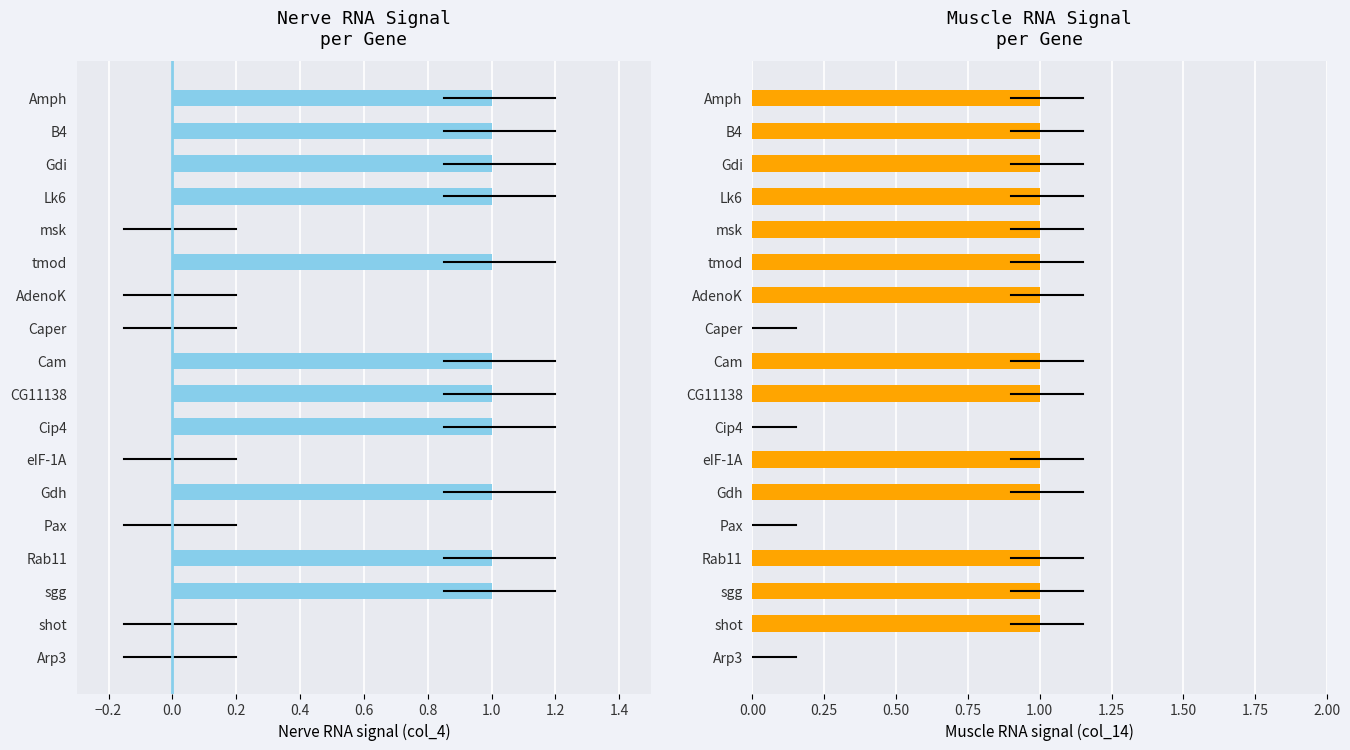

Which series has the widest spread of values?

Nerve RNA